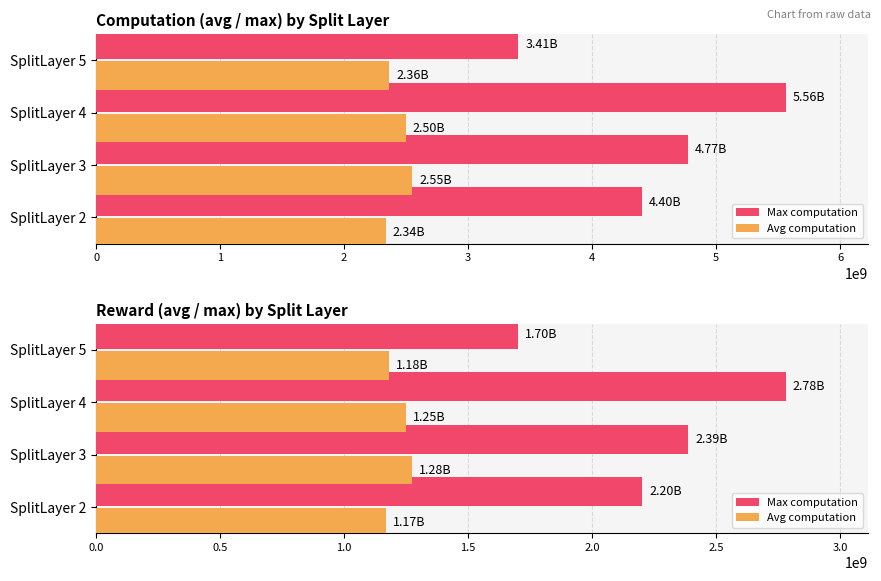

List the series in order of their overall mean, lowest first.

Avg computation, Max computation